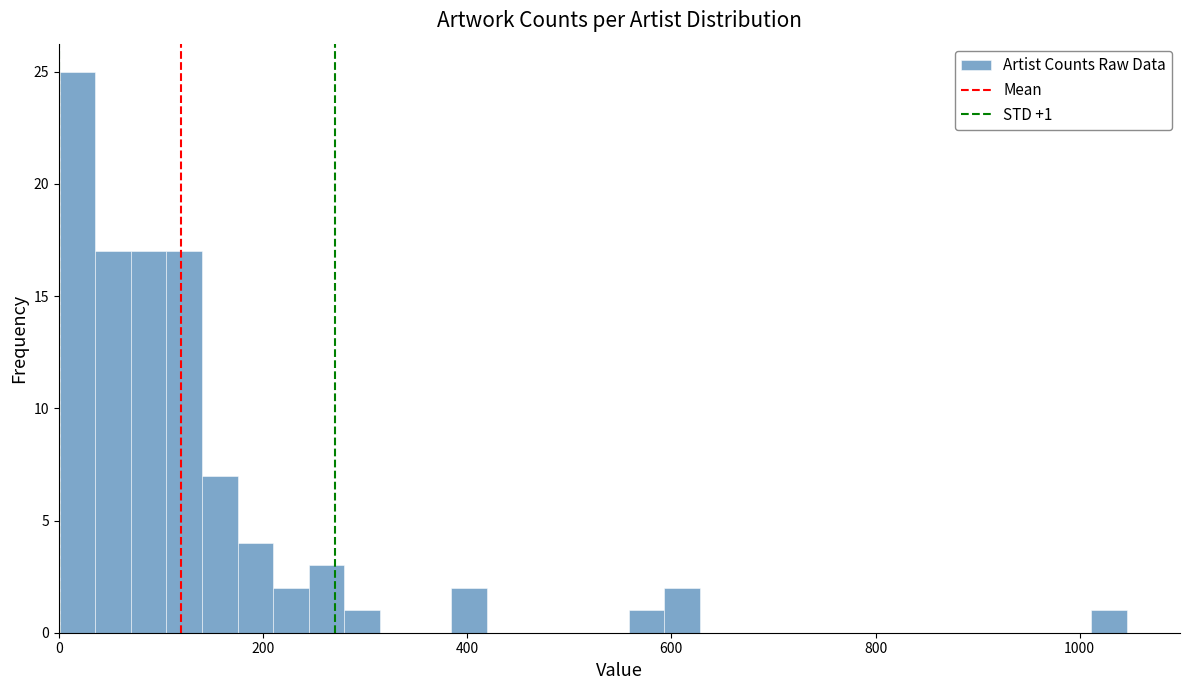

Read against the x-axis, roughly where is the centre of the tallest bar?

20